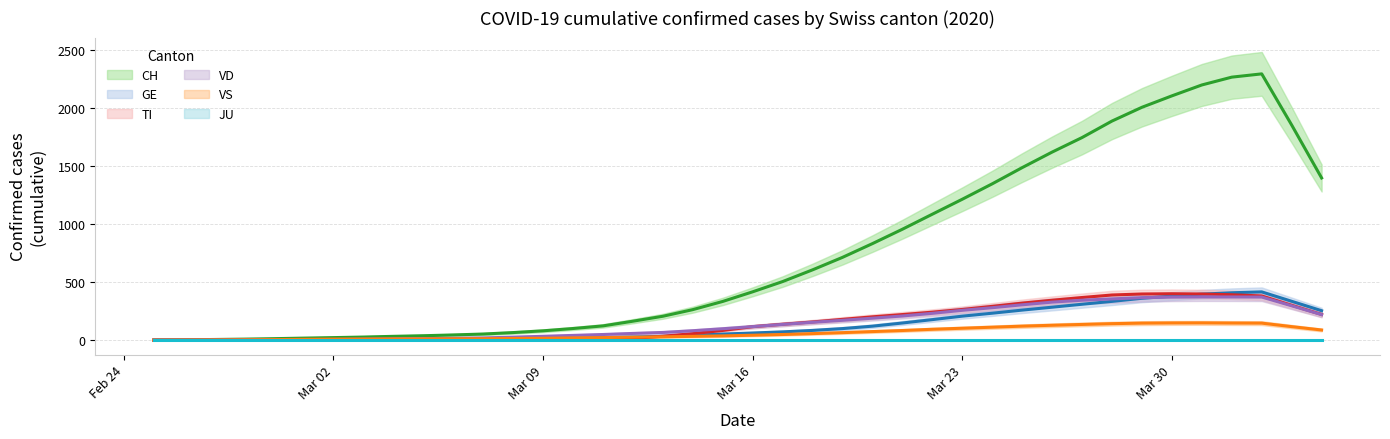

What is the value of the TI point at the 30th from the left?

319.2